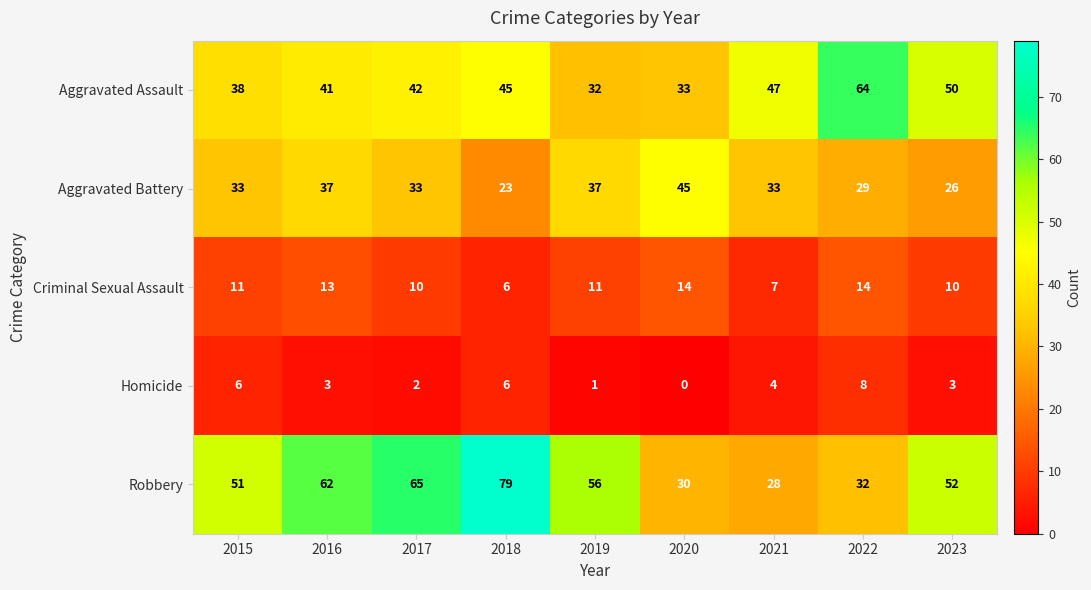

Which series has the largest range (max minus min)?

Robbery